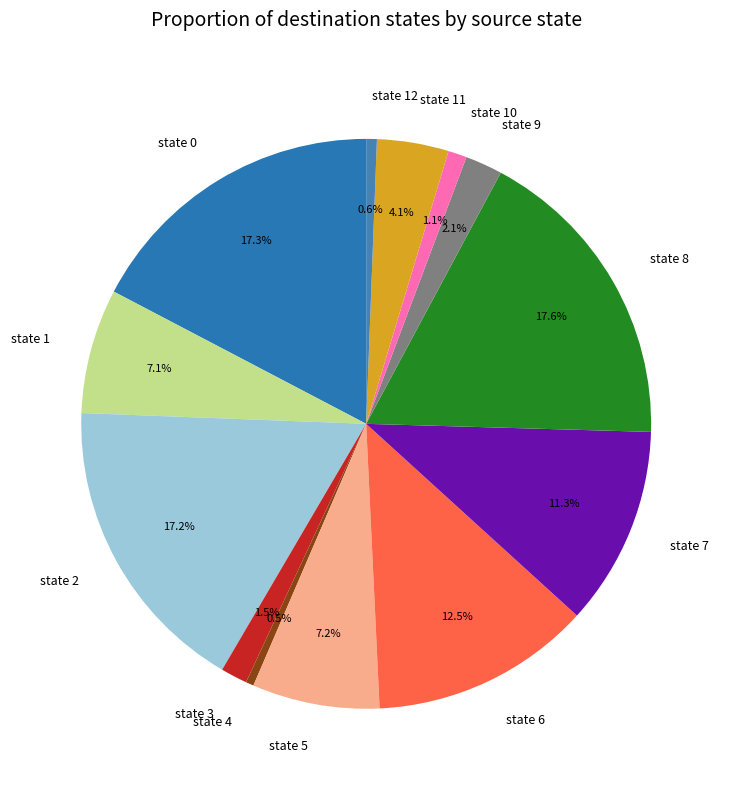

Does any single category account for the majority?

No